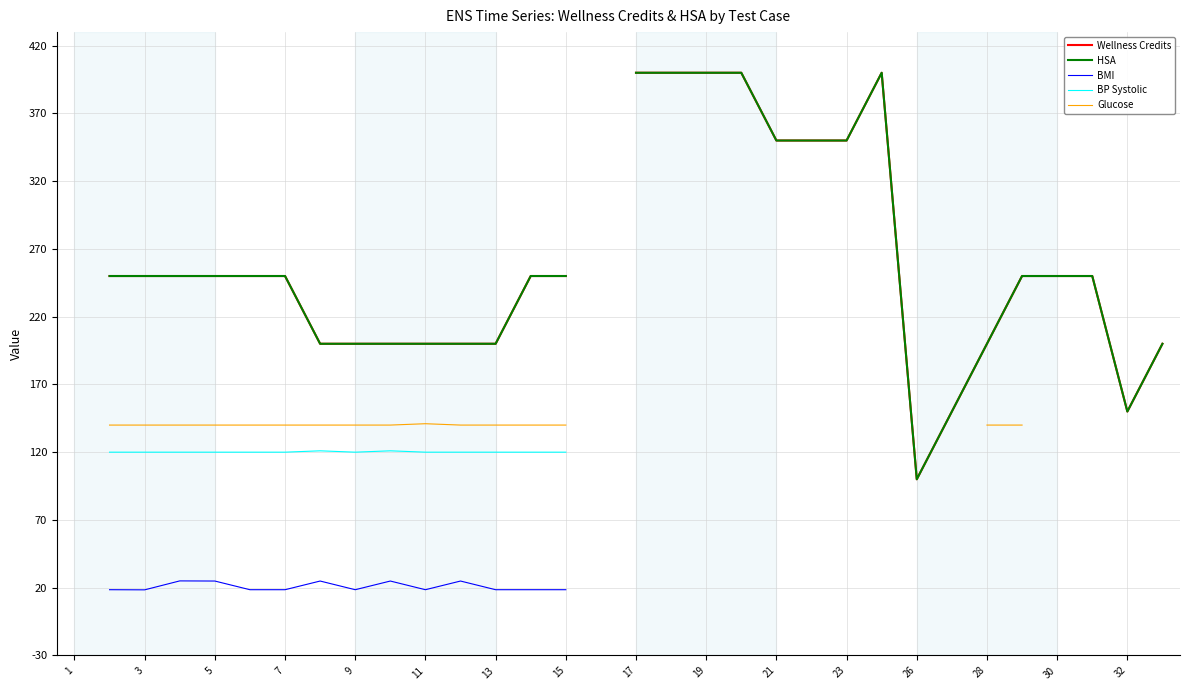

True or false: Glucose and BP Systolic intersect in this chart.

False